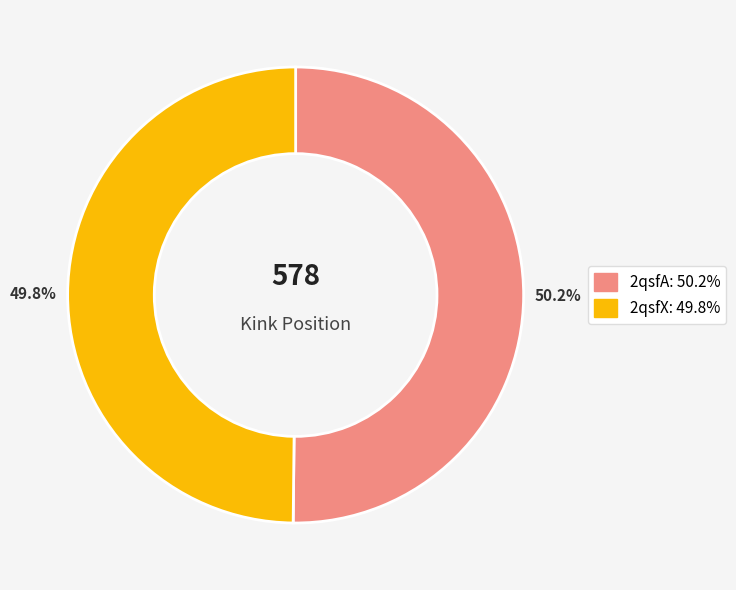

Approximately how many times larger is the value at 2qsfX compared to 2qsfA?

1.0